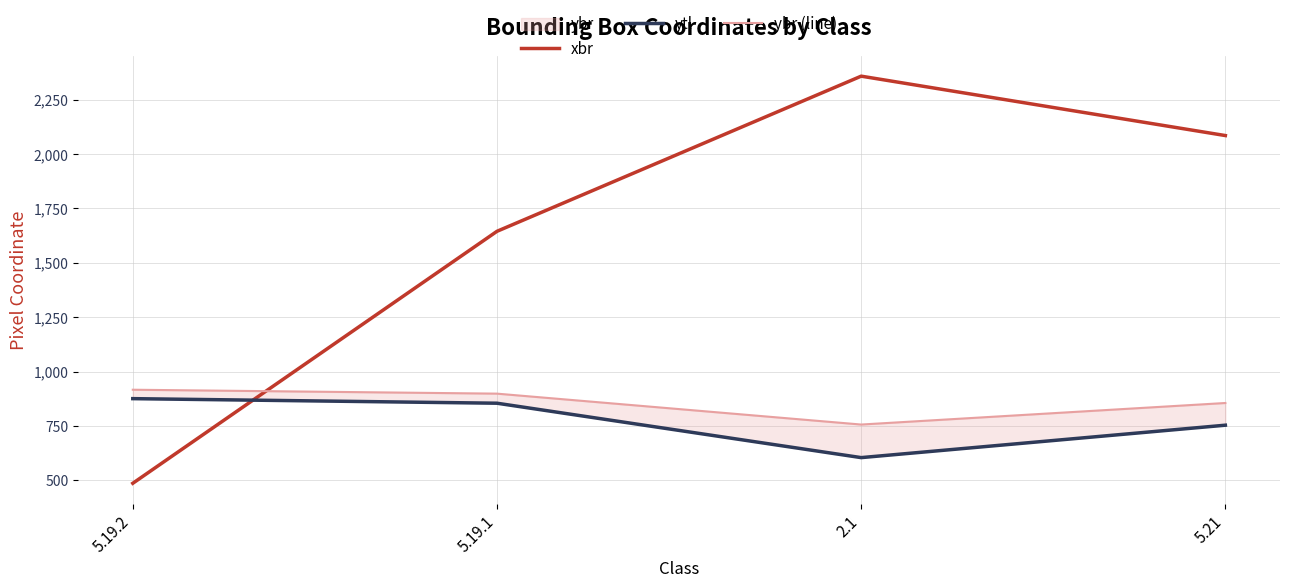

The value of ybr (line) at 5.21 is 1219. True or false?

False